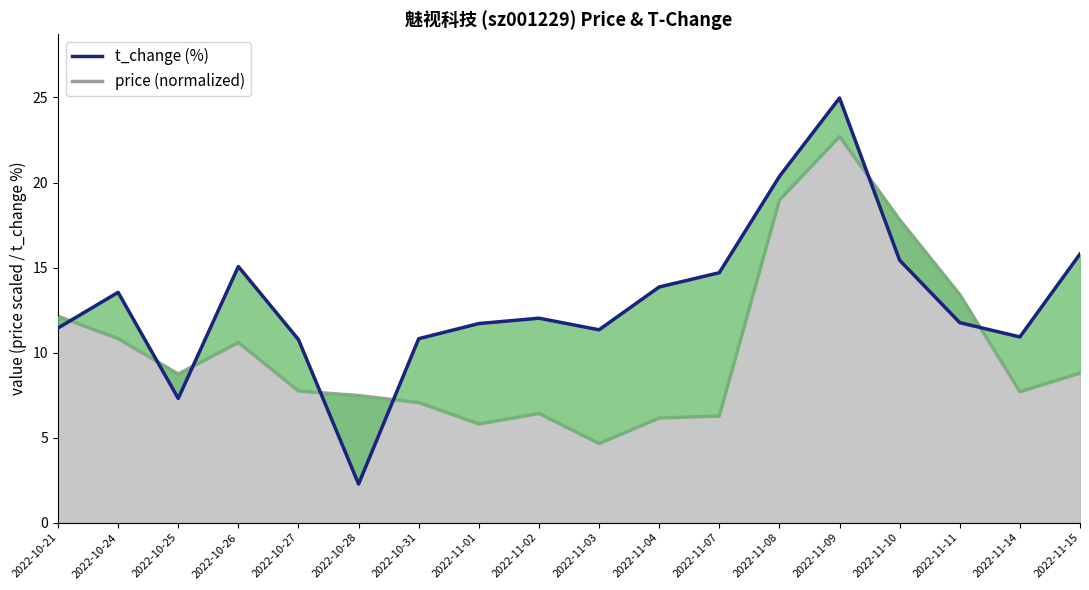

What is the label of the 12th point from the right?

2022-10-31